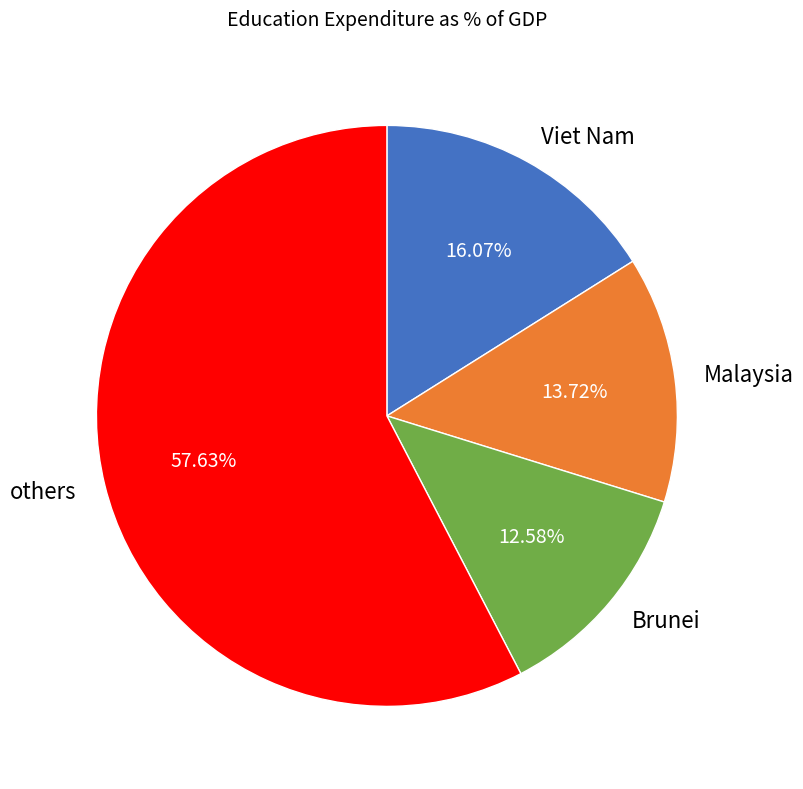

Is there a majority slice in this chart?

Yes